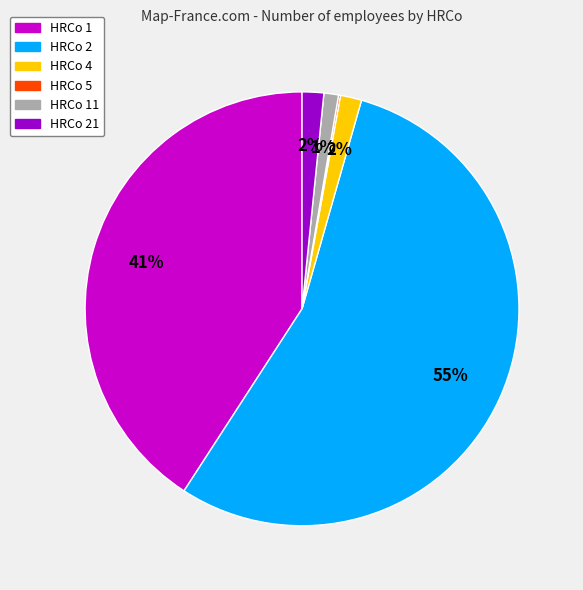

To the nearest percent, what is the average slice percentage?

17%